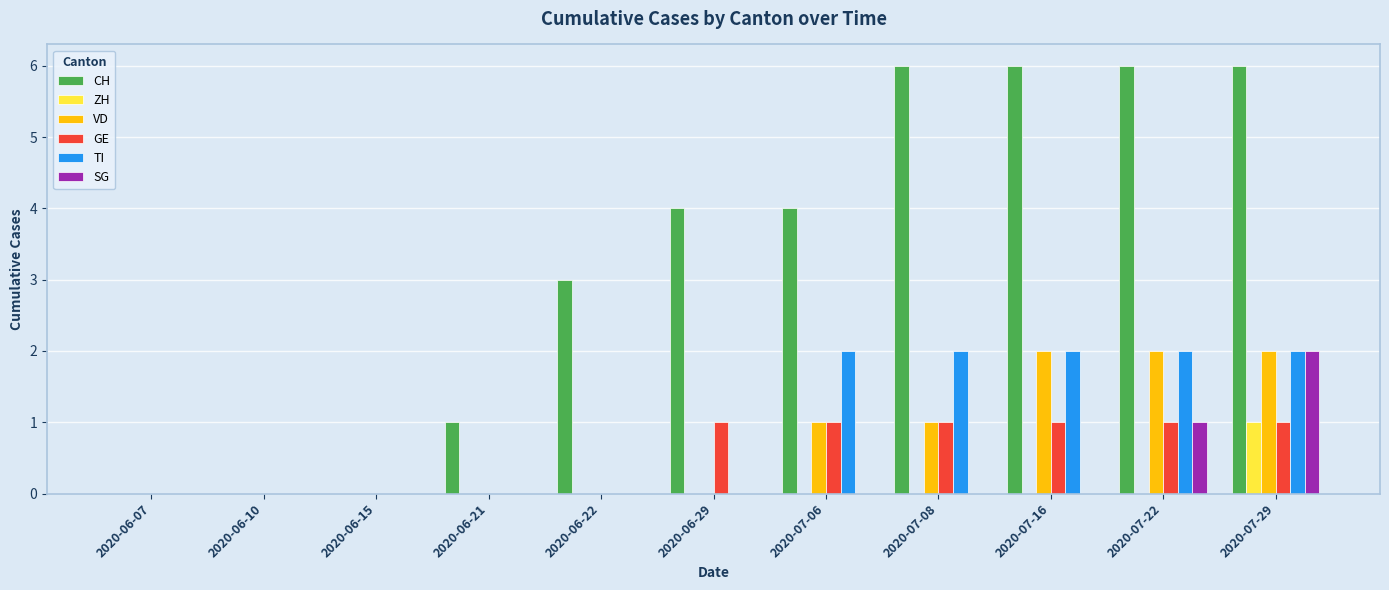

The CH series shows 1 at 2020-06-21. True or false?

True